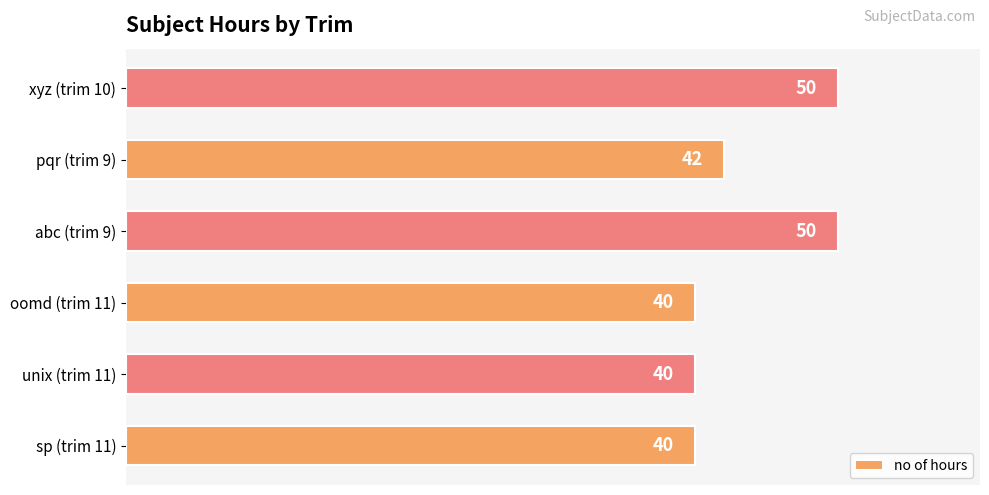

What is the smallest value displayed?

40